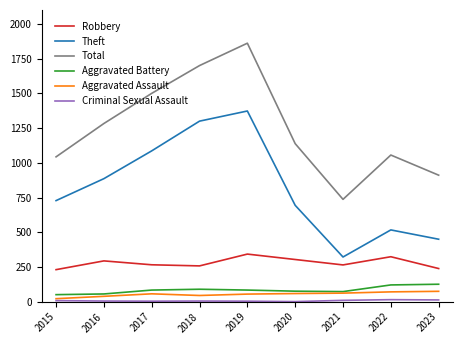

Which series changed the most between 2017 and 2019?

Total